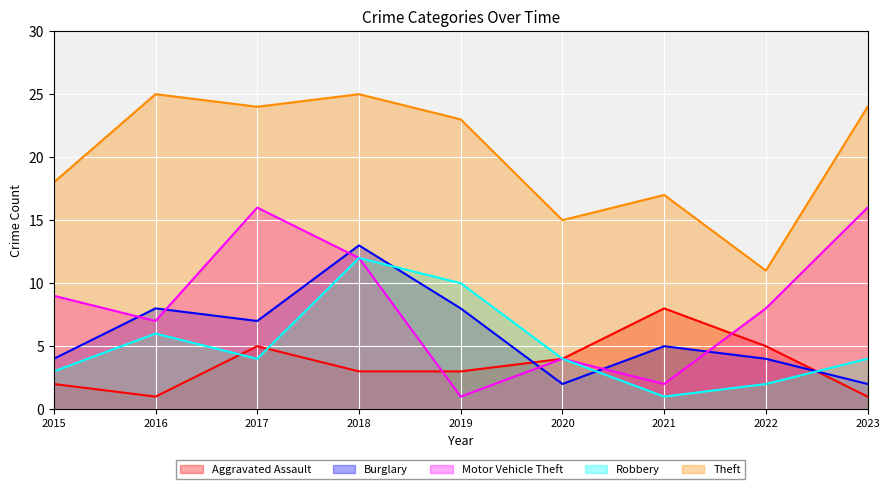

How many data points in Motor Vehicle Theft are less than 8?

4